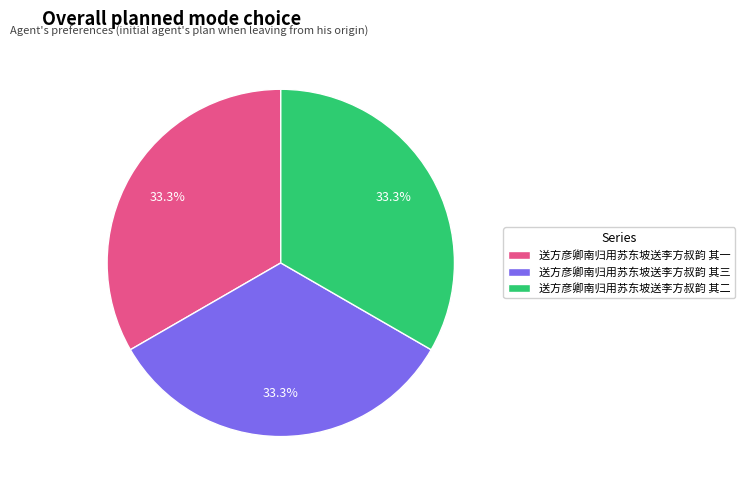

What is the ratio of the value at 送方彦卿南归用苏东坡送李方叔韵 其三 to the value at 送方彦卿南归用苏东坡送李方叔韵 其一?

1.0